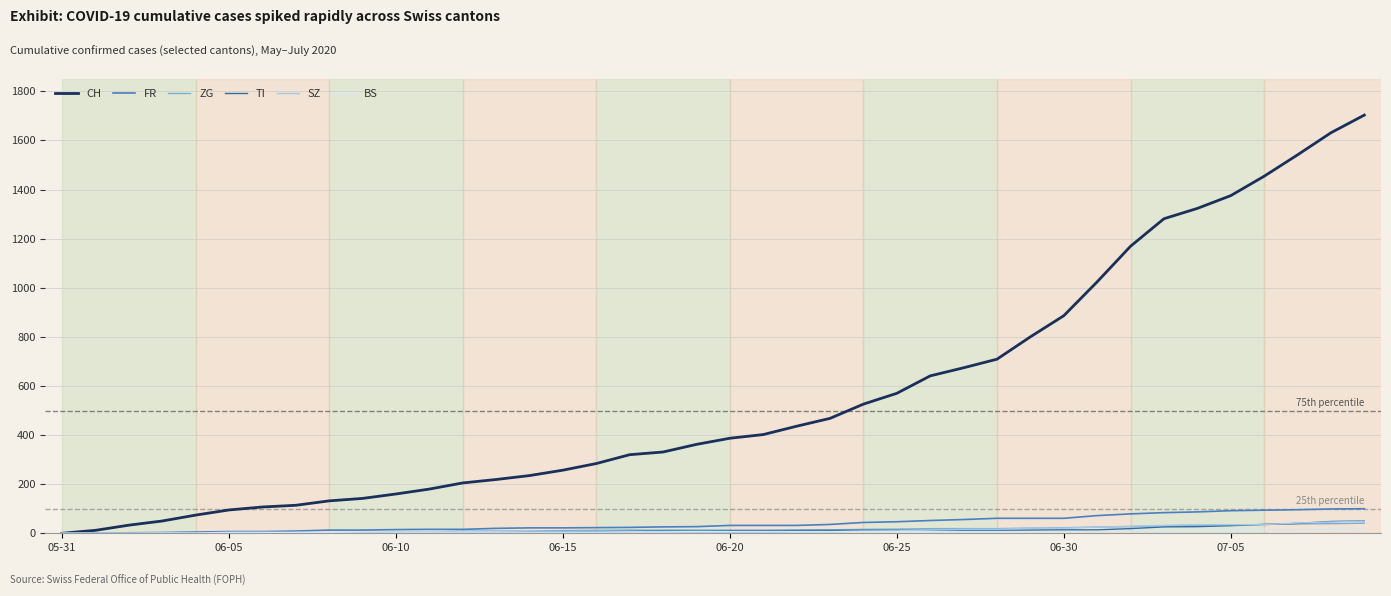

What is the average value of the TI series?

12